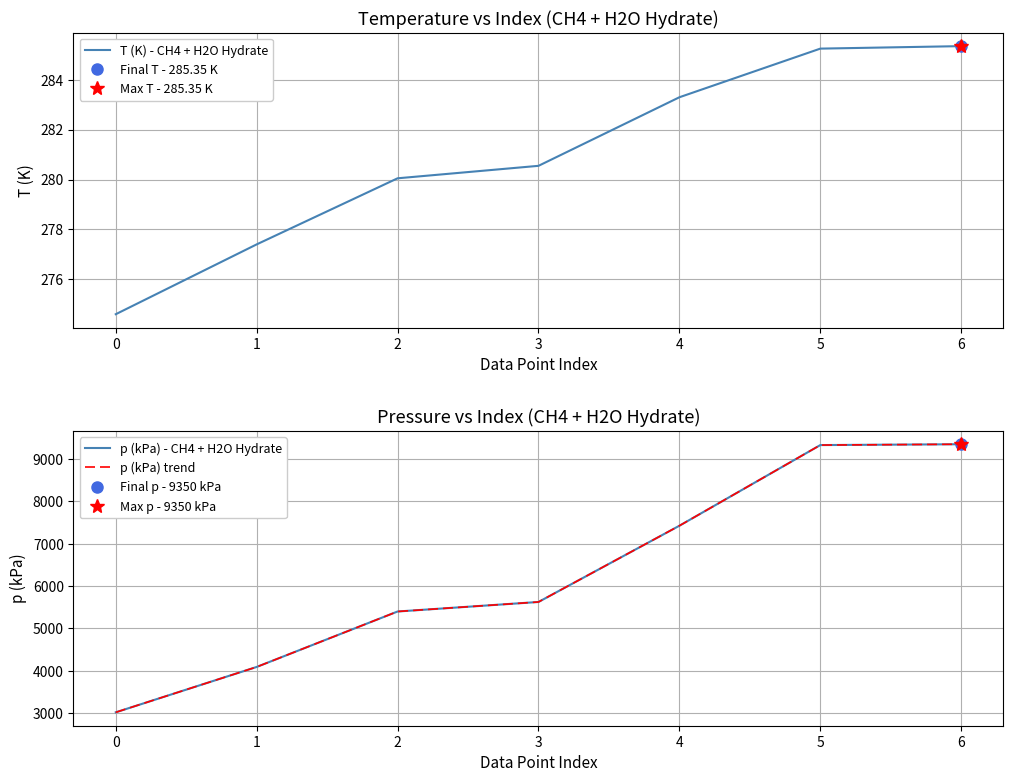

True or false: p (kPa) - CH4 + H2O Hydrate and T (K) - CH4 + H2O Hydrate intersect in this chart.

False